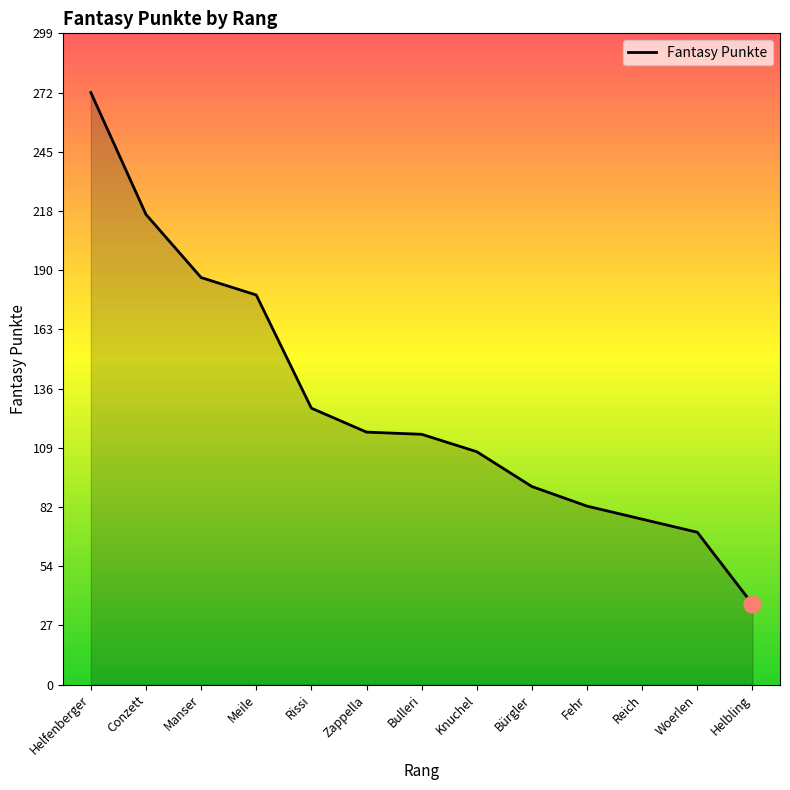

The value at Reich is 76. True or false?

True